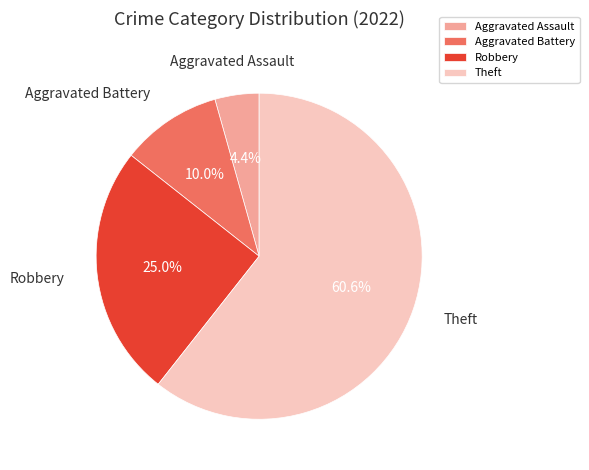

What is the majority slice?

Theft